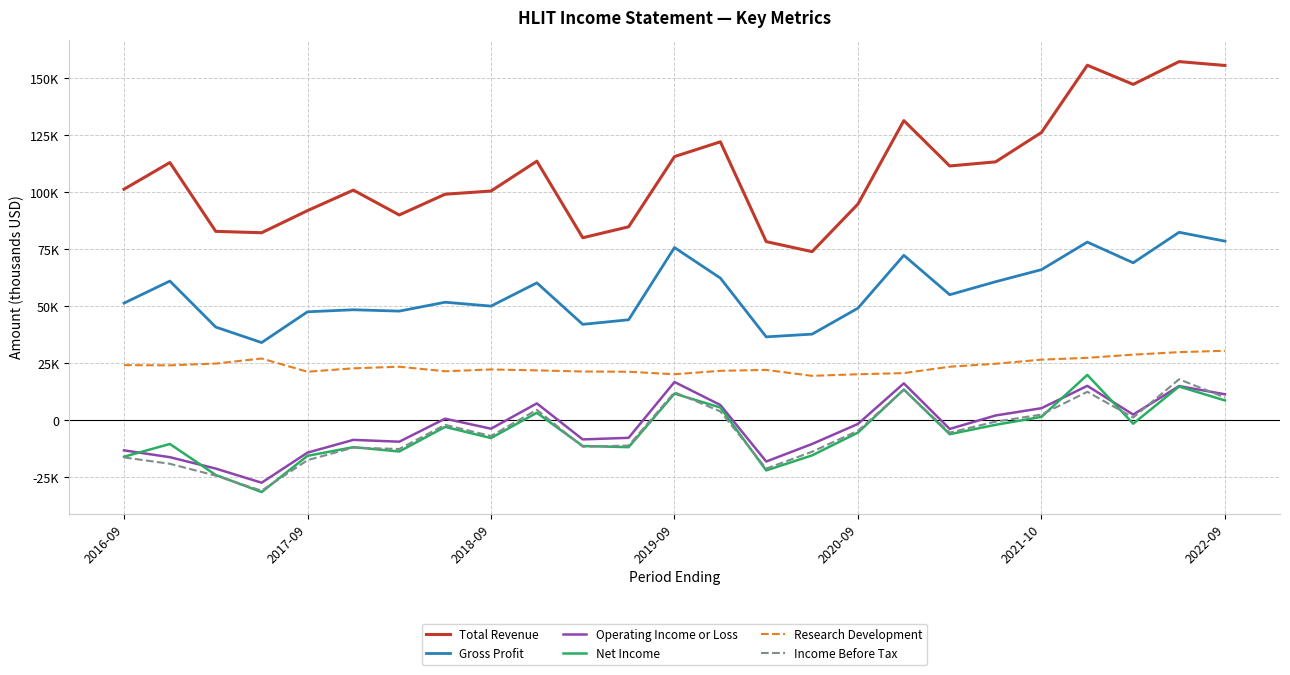

What are all the series names shown in the legend?

Total Revenue, Gross Profit, Operating Income or Loss, Net Income, Research Development, Income Before Tax